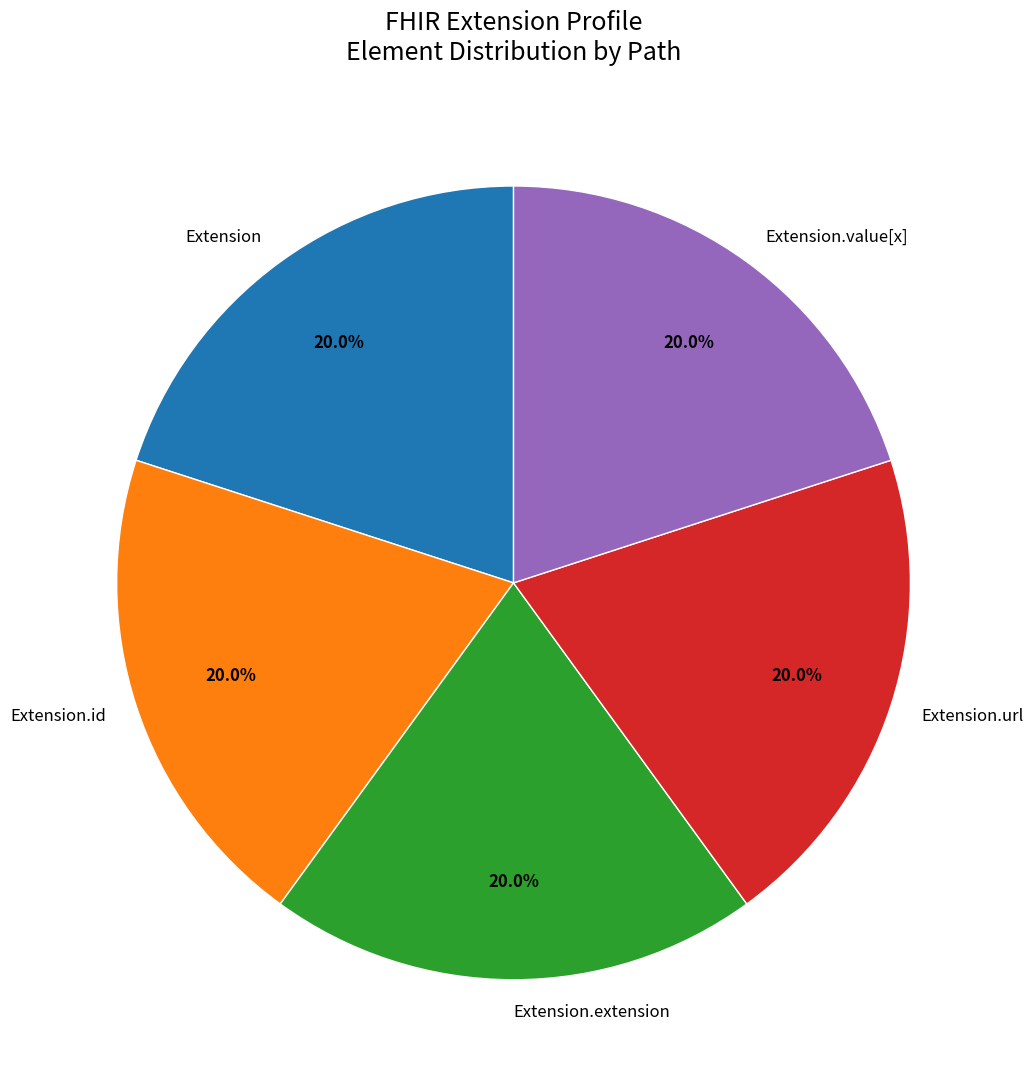

Approximately how many times larger is the value at Extension.url compared to Extension.value[x]?

1.0